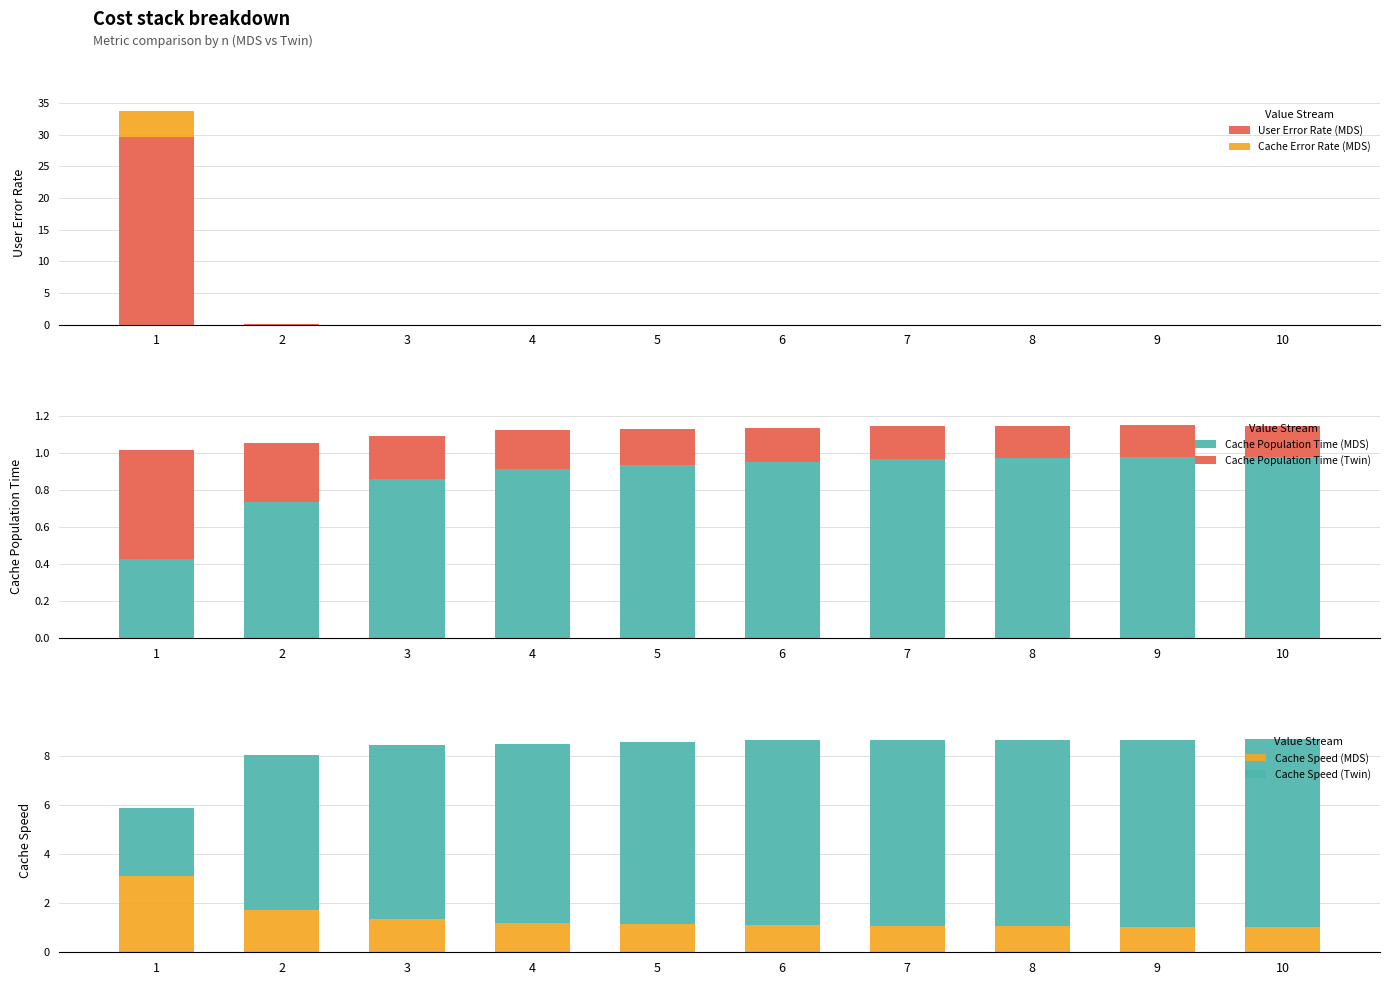

At how many categories does at least one series exceed 5?

10